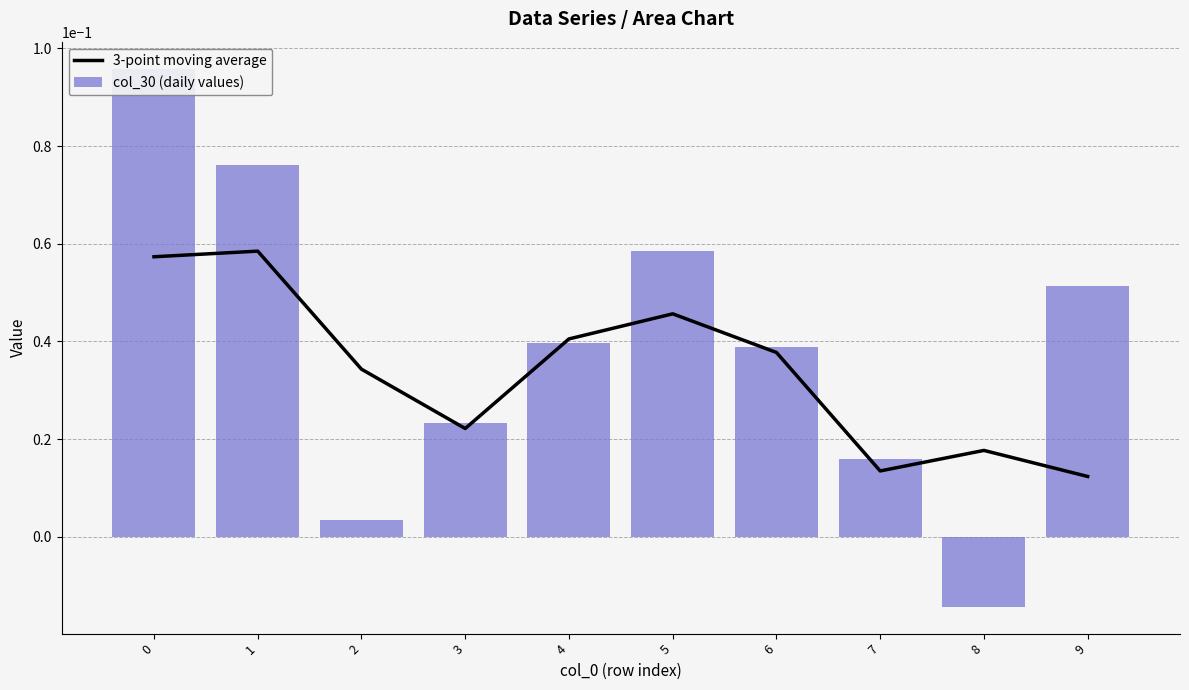

Are the bars grouped side by side (vs. stacked)?

Yes